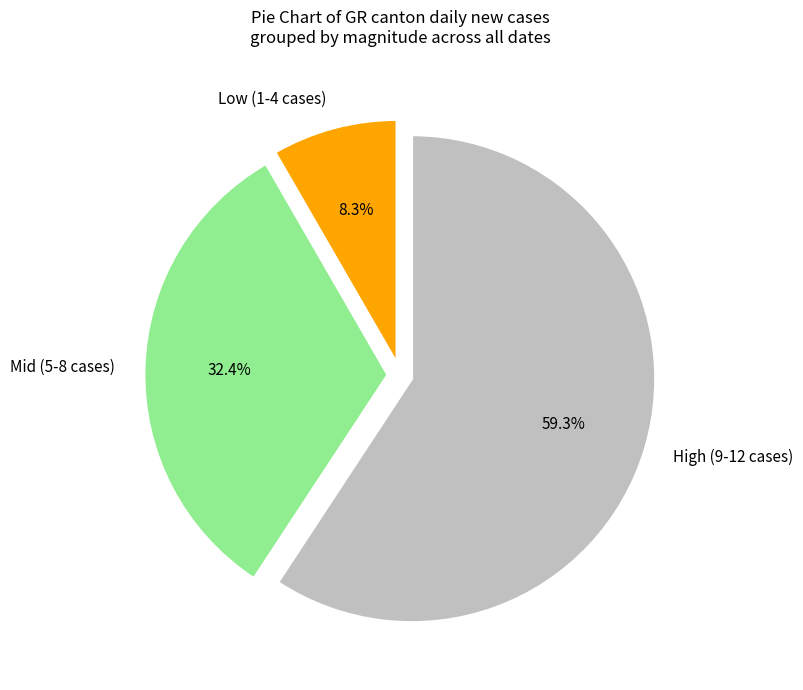

How much of the chart is everything except Low (1-4 cases)?

91.7%